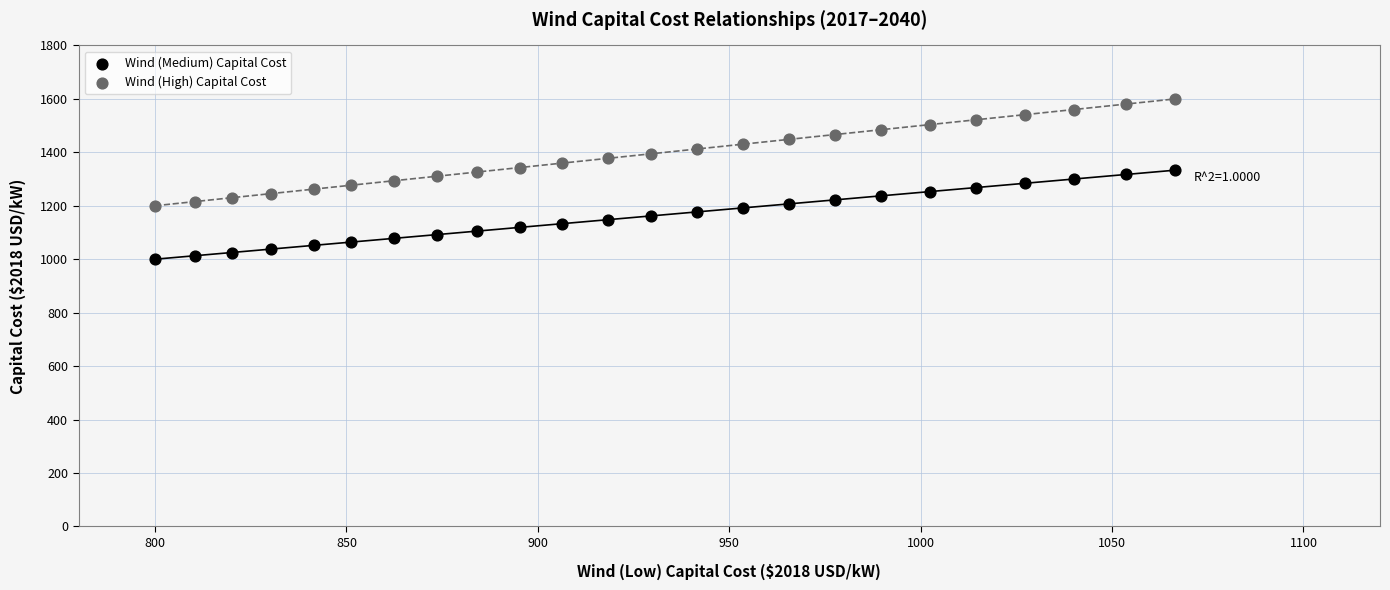

Which series has the largest Y range (max minus min)?

Wind (High) Capital Cost